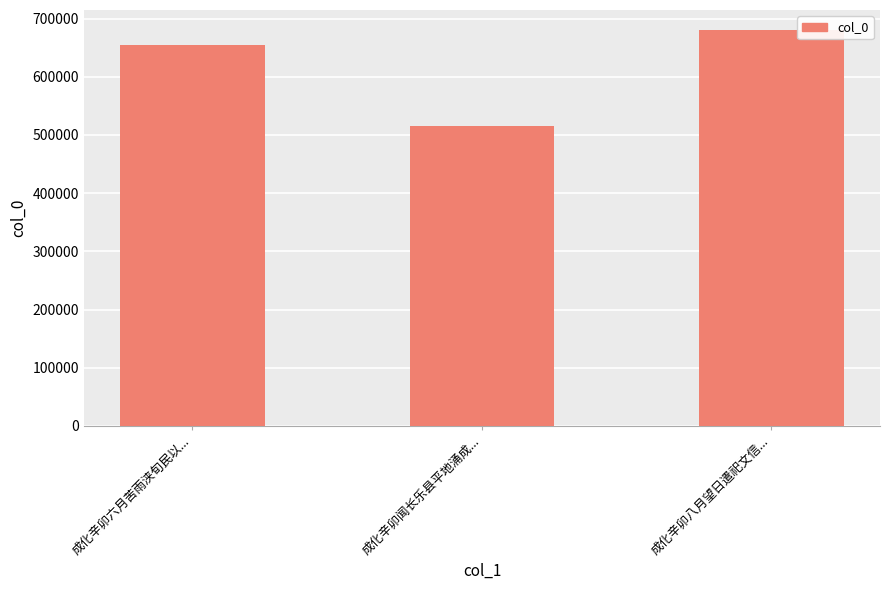

What position from the left is 成化辛卯闻长乐县平地涌成...?

2